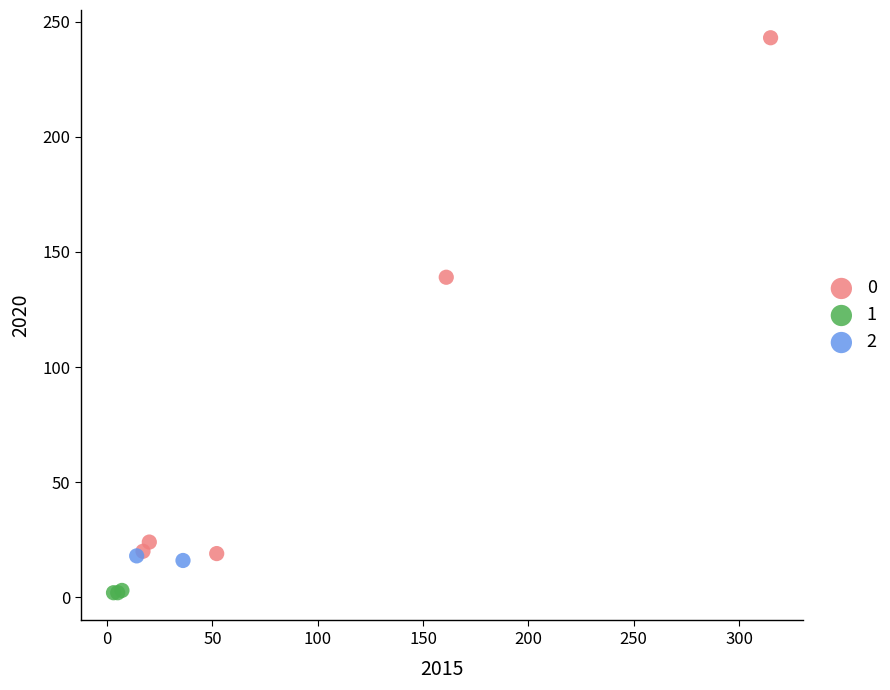

What are all the series names shown in the legend?

0, 1, 2